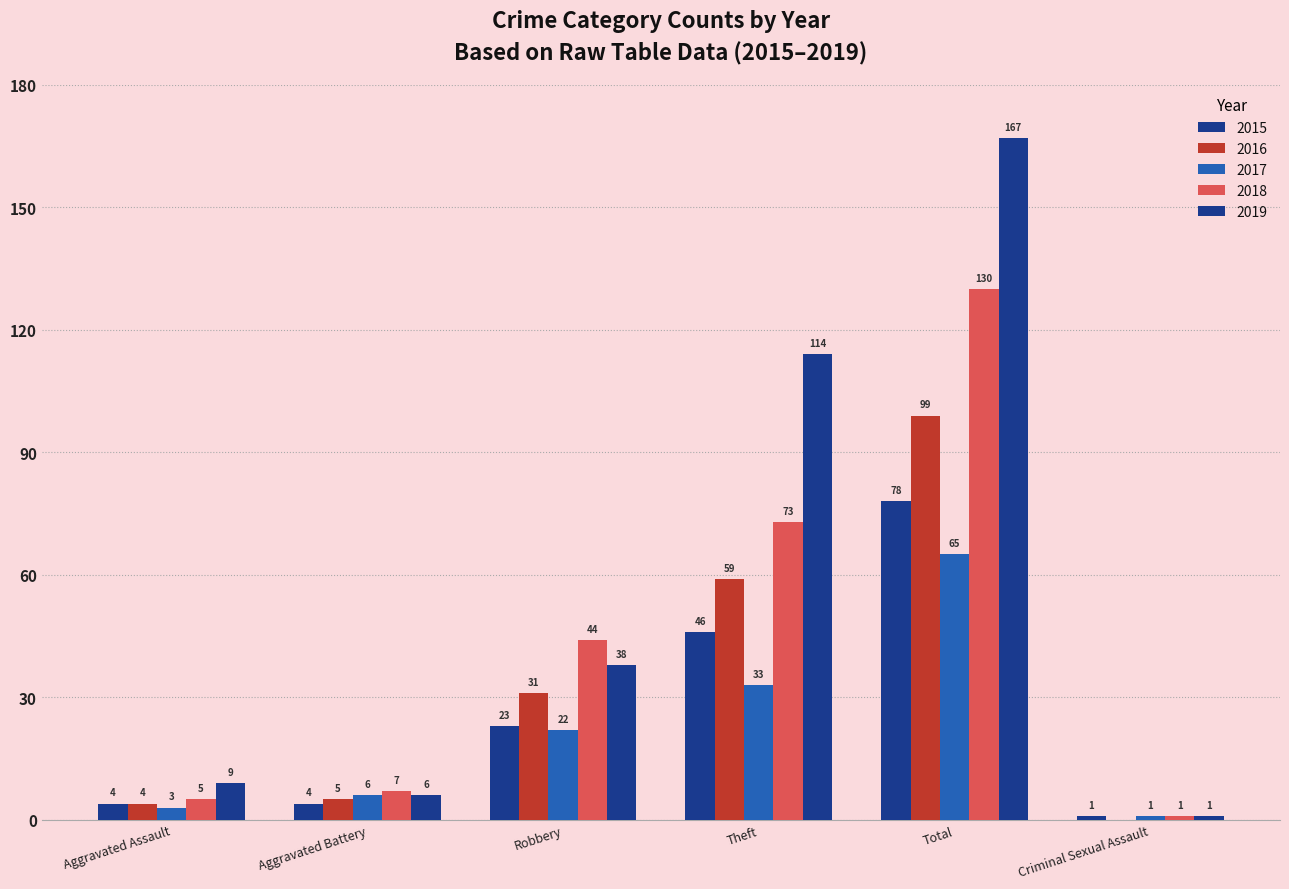

What is the difference between the maximum and second lowest values in the 2018 series?

125